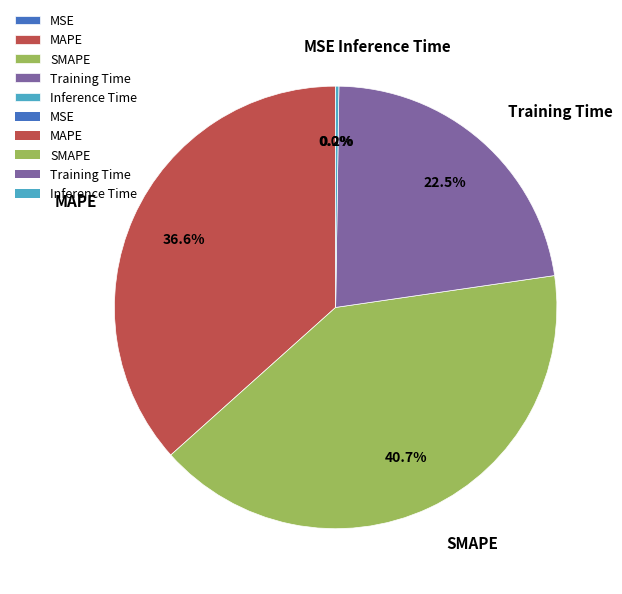

To the nearest percent, what is the difference between the largest and smallest slice percentages?

41%